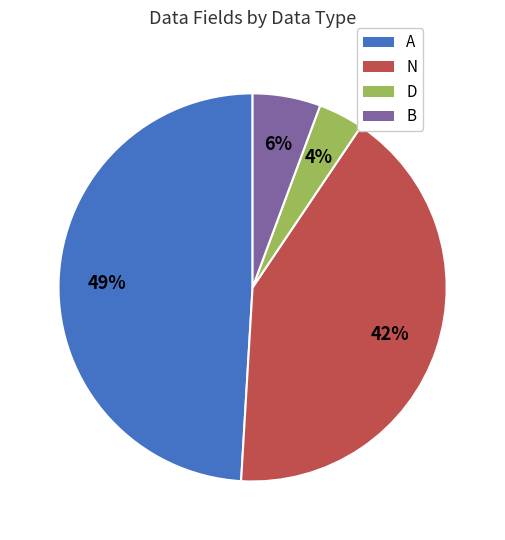

What is the ratio of the value at B to the value at D?

1.5